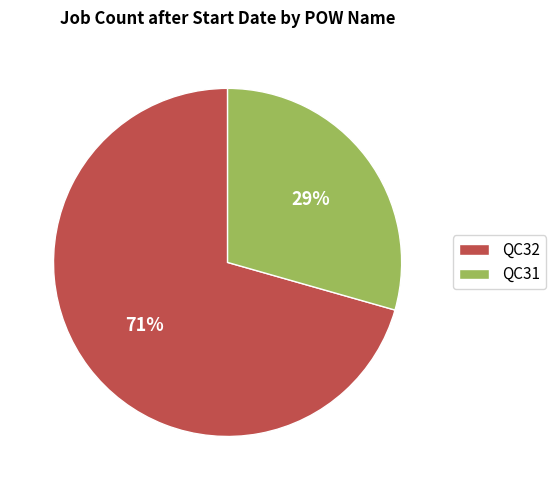

Approximately how many times larger is the value at QC31 compared to QC32?

0.4